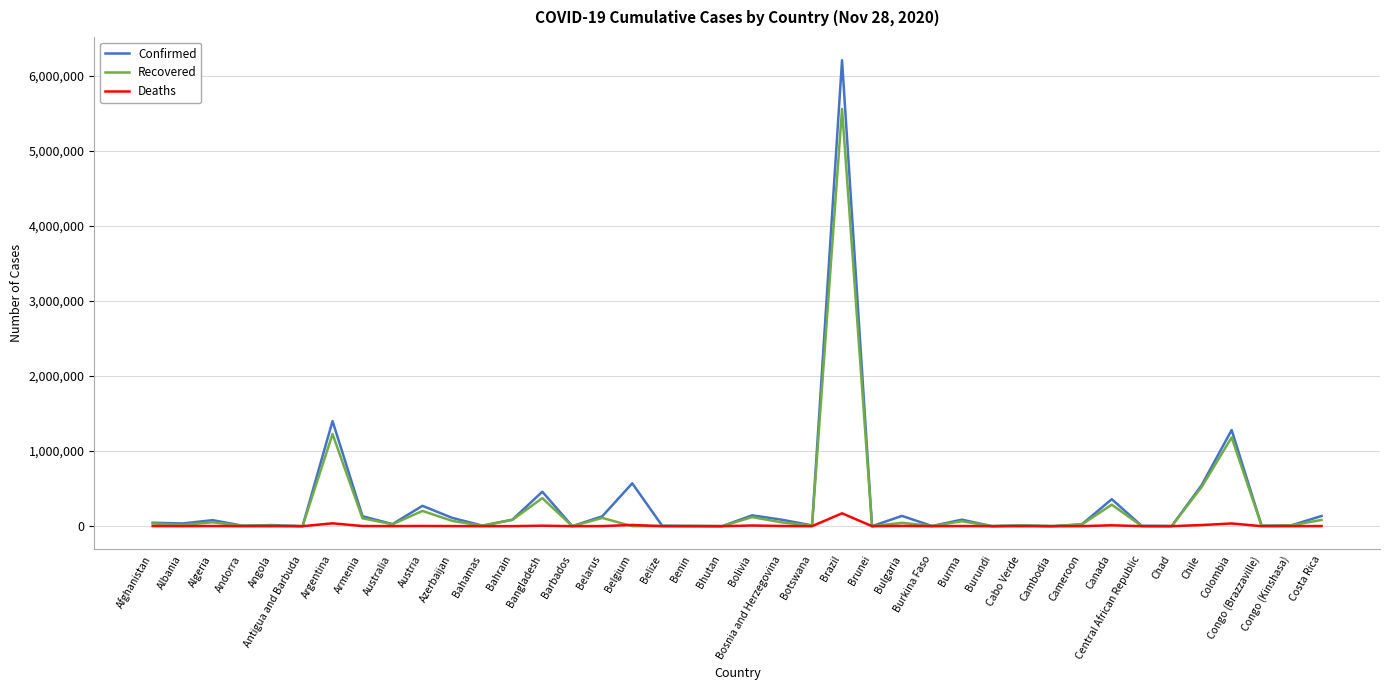

At which category is the sum across all series the highest?

Brazil